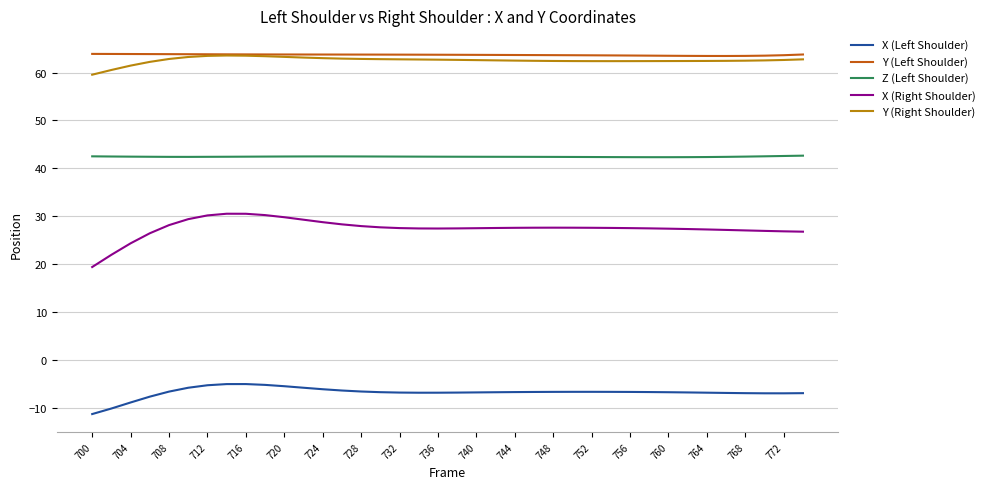

What is the greatest value displayed?

63.9